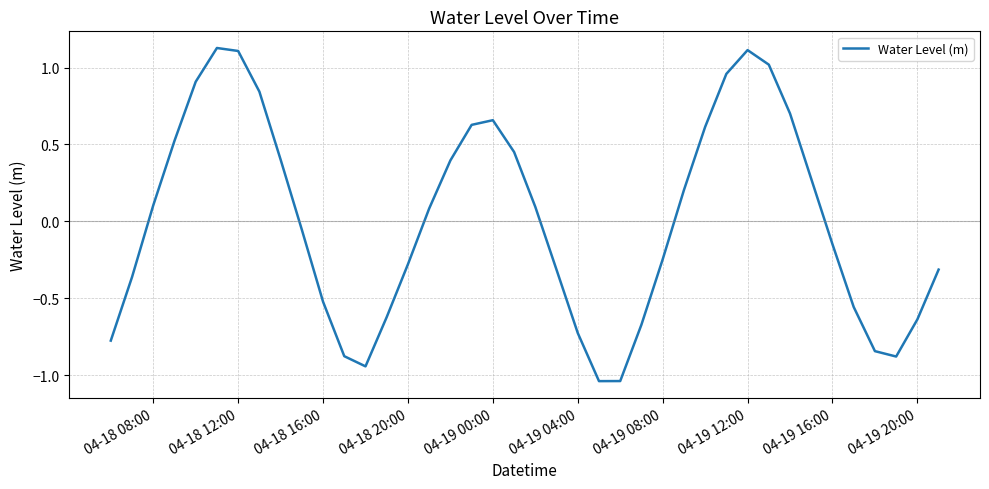

What is the difference between the maximum and minimum values?

2.2